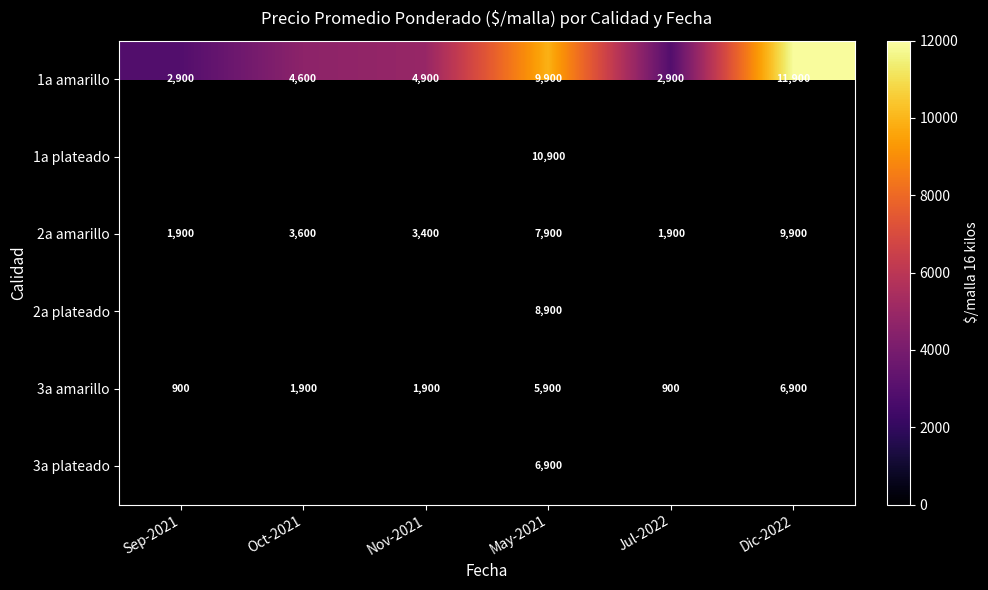

What is the minimum value shown in the chart?

900.0